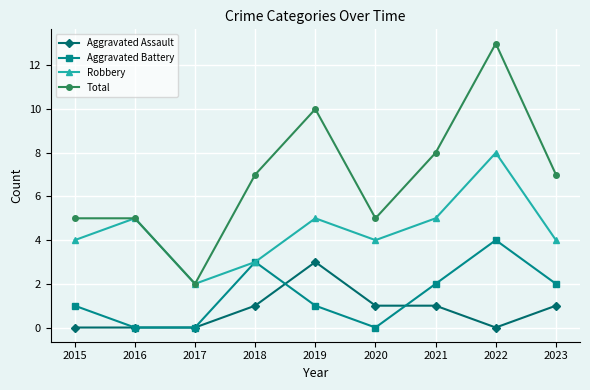

What is the difference between the highest and lowest values at 2016?

5